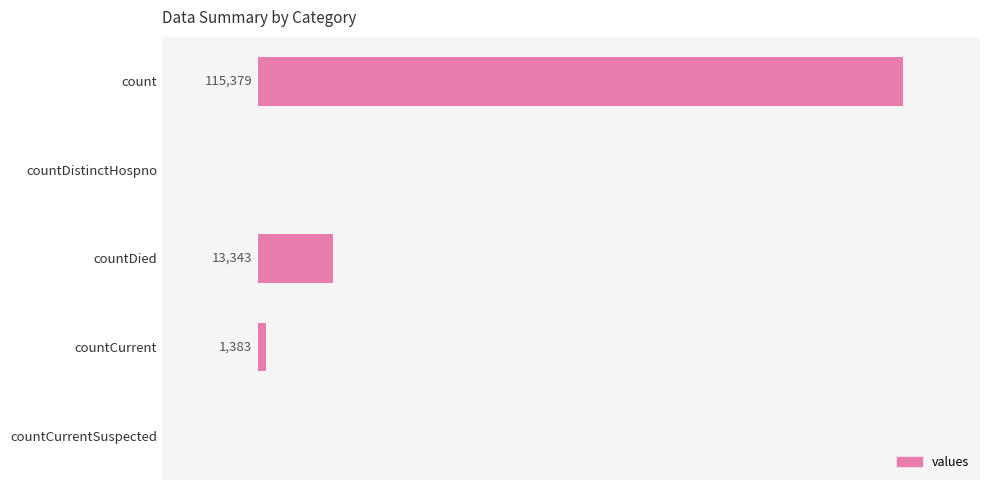

At which label is the value closest to 57689?

countDied